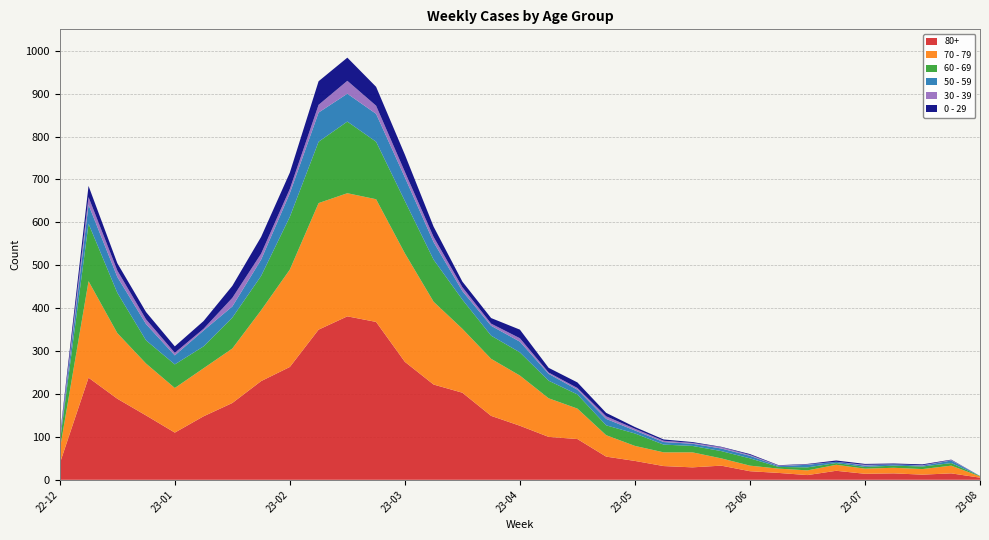

Reading left to right, extract all data points from this chart.

80+: 2022-12-26=38	2023-01-02=238	2023-01-09=189	2023-01-16=150	2023-01-23=110	2023-01-30=148	2023-02-06=179	2023-02-13=230	2023-02-20=263	2023-02-27=350	2023-03-06=381	2023-03-13=368	2023-03-20=275	2023-03-27=222	2023-04-03=203	2023-04-10=149	2023-04-17=126	2023-04-24=100	2023-05-01=95	2023-05-08=54	2023-05-15=44	2023-05-22=32	2023-05-29=29	2023-06-05=33	2023-06-12=20	2023-06-19=16	2023-06-26=11	2023-07-03=21	2023-07-10=14	2023-07-17=15	2023-07-24=12	2023-07-31=15	2023-08-07=5
70 - 79: 2022-12-26=32	2023-01-02=225	2023-01-09=153	2023-01-16=121	2023-01-23=104	2023-01-30=112	2023-02-06=127	2023-02-13=165	2023-02-20=227	2023-02-27=295	2023-03-06=287	2023-03-13=286	2023-03-20=253	2023-03-27=193	2023-04-03=149	2023-04-10=133	2023-04-17=117	2023-04-24=90	2023-05-01=71	2023-05-08=50	2023-05-15=35	2023-05-22=32	2023-05-29=35	2023-06-05=17	2023-06-12=13	2023-06-19=10	2023-06-26=11	2023-07-03=14	2023-07-10=12	2023-07-17=13	2023-07-24=13	2023-07-31=18	2023-08-07=3
60 - 69: 2022-12-26=16	2023-01-02=134	2023-01-09=94	2023-01-16=54	2023-01-23=55	2023-01-30=51	2023-02-06=72	2023-02-13=80	2023-02-20=123	2023-02-27=143	2023-03-06=167	2023-03-13=134	2023-03-20=122	2023-03-27=98	2023-04-03=68	2023-04-10=54	2023-04-17=54	2023-04-24=41	2023-05-01=33	2023-05-08=23	2023-05-15=29	2023-05-22=18	2023-05-29=15	2023-06-05=17	2023-06-12=17	2023-06-19=4	2023-06-26=7	2023-07-03=4	2023-07-10=4	2023-07-17=5	2023-07-24=6	2023-07-31=6	2023-08-07=1
50 - 59: 2022-12-26=5	2023-01-02=44	2023-01-09=37	2023-01-16=38	2023-01-23=21	2023-01-30=37	2023-02-06=26	2023-02-13=38	2023-02-20=55	2023-02-27=68	2023-03-06=65	2023-03-13=65	2023-03-20=55	2023-03-27=41	2023-04-03=20	2023-04-10=23	2023-04-17=25	2023-04-24=16	2023-05-01=11	2023-05-08=15	2023-05-15=7	2023-05-22=6	2023-05-29=5	2023-06-05=6	2023-06-12=6	2023-06-19=2	2023-06-26=6	2023-07-03=3	2023-07-10=3	2023-07-17=3	2023-07-24=2	2023-07-31=6	2023-08-07=0
30 - 39: 2022-12-26=5	2023-01-02=18	2023-01-09=15	2023-01-16=11	2023-01-23=6	2023-01-30=4	2023-02-06=20	2023-02-13=14	2023-02-20=10	2023-02-27=18	2023-03-06=30	2023-03-13=19	2023-03-20=13	2023-03-27=12	2023-04-03=9	2023-04-10=5	2023-04-17=8	2023-04-24=3	2023-05-01=4	2023-05-08=6	2023-05-15=4	2023-05-22=3	2023-05-29=2	2023-06-05=3	2023-06-12=2	2023-06-19=1	2023-06-26=1	2023-07-03=0	2023-07-10=2	2023-07-17=0	2023-07-24=1	2023-07-31=1	2023-08-07=0
0 - 29: 2022-12-26=4	2023-01-02=26	2023-01-09=17	2023-01-16=17	2023-01-23=15	2023-01-30=18	2023-02-06=28	2023-02-13=39	2023-02-20=38	2023-02-27=55	2023-03-06=54	2023-03-13=44	2023-03-20=40	2023-03-27=24	2023-04-03=13	2023-04-10=13	2023-04-17=20	2023-04-24=11	2023-05-01=13	2023-05-08=8	2023-05-15=4	2023-05-22=3	2023-05-29=2	2023-06-05=1	2023-06-12=2	2023-06-19=1	2023-06-26=1	2023-07-03=3	2023-07-10=2	2023-07-17=2	2023-07-24=2	2023-07-31=1	2023-08-07=0